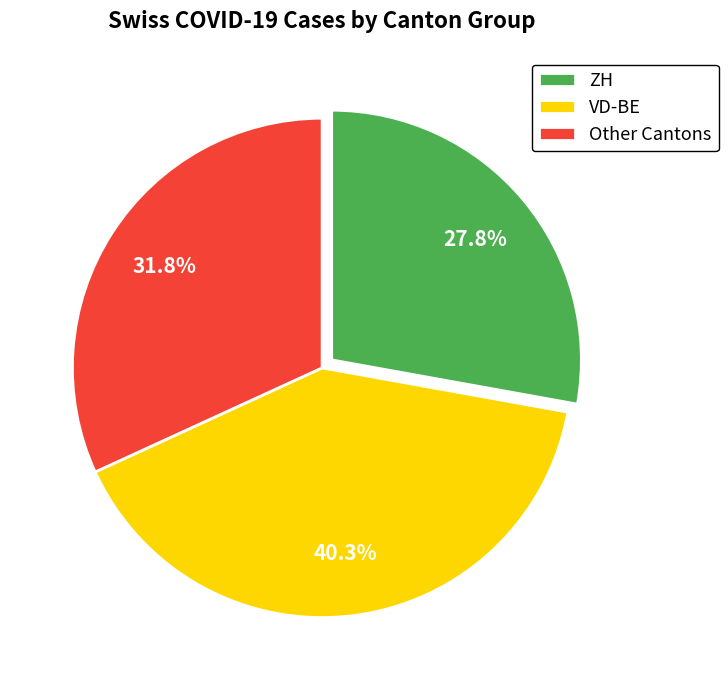

How many slices are in this pie chart?

3